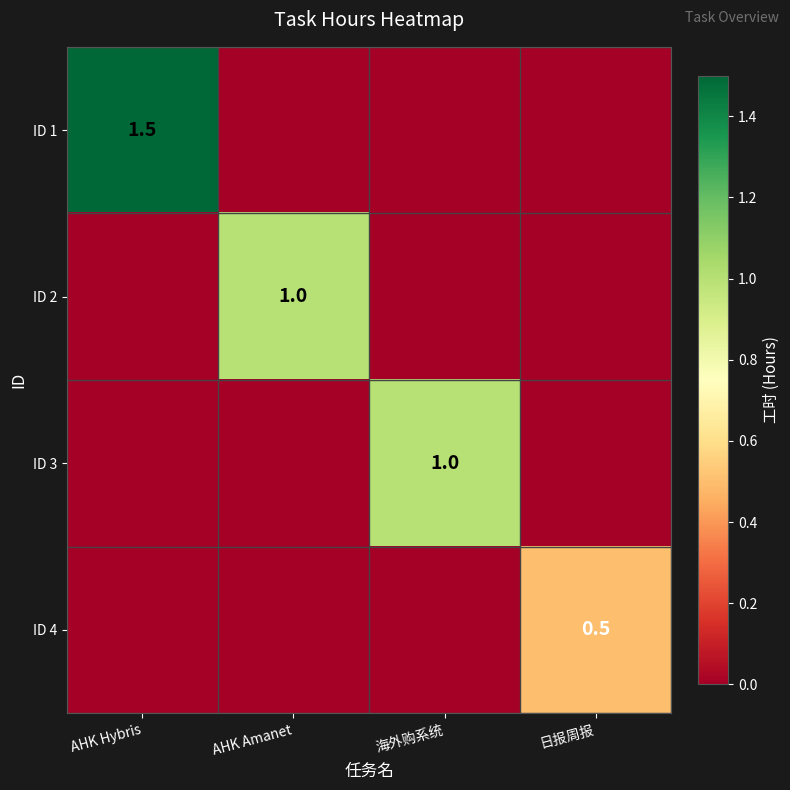

Count the number of categories in the chart.

4